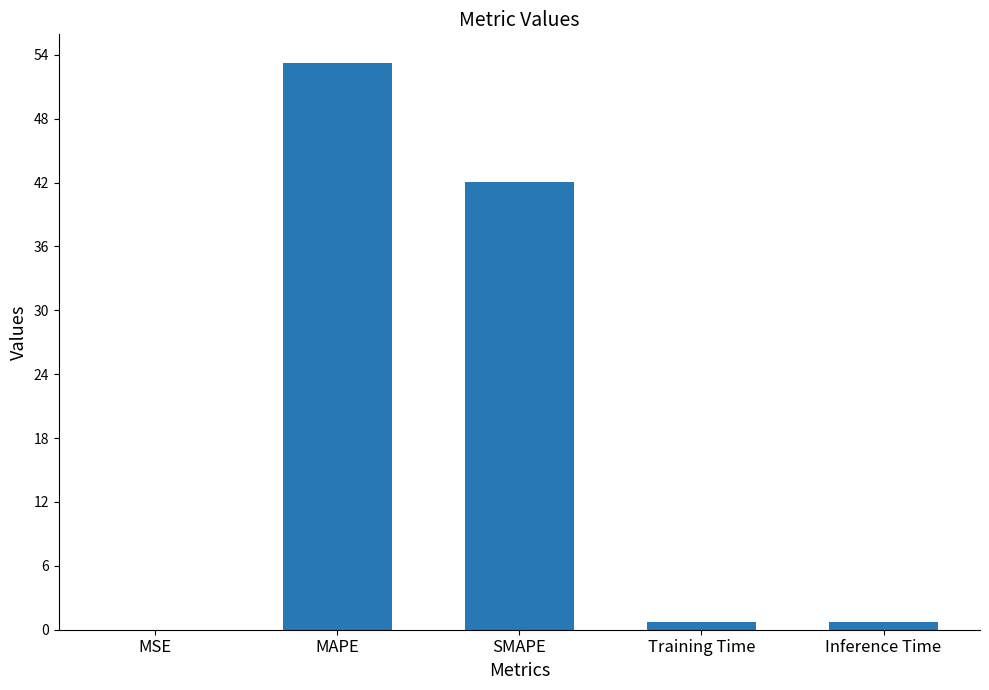

Is it true that the value at Inference Time is 0.8?

True